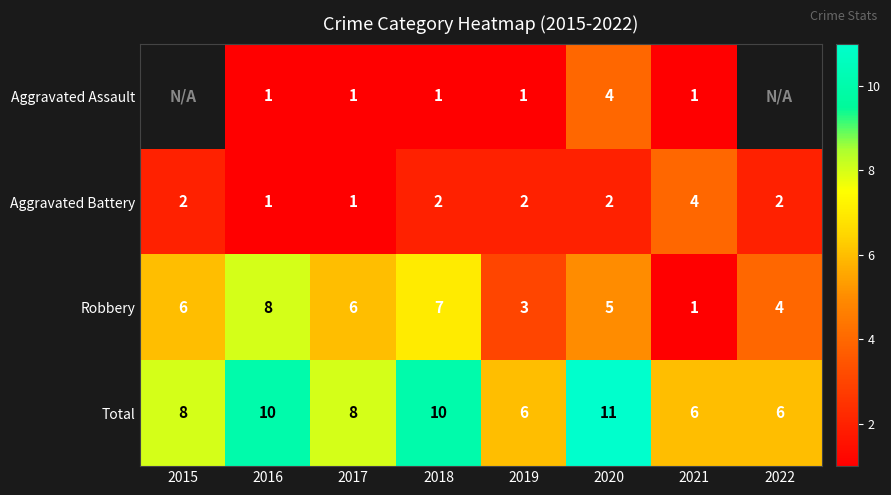

True or false: Total has a value of 14.5 at 2018.

False